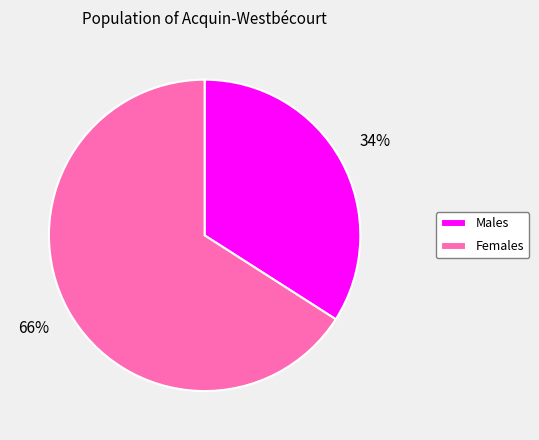

To the nearest percent, what is the difference between the largest and smallest slice percentages?

32%